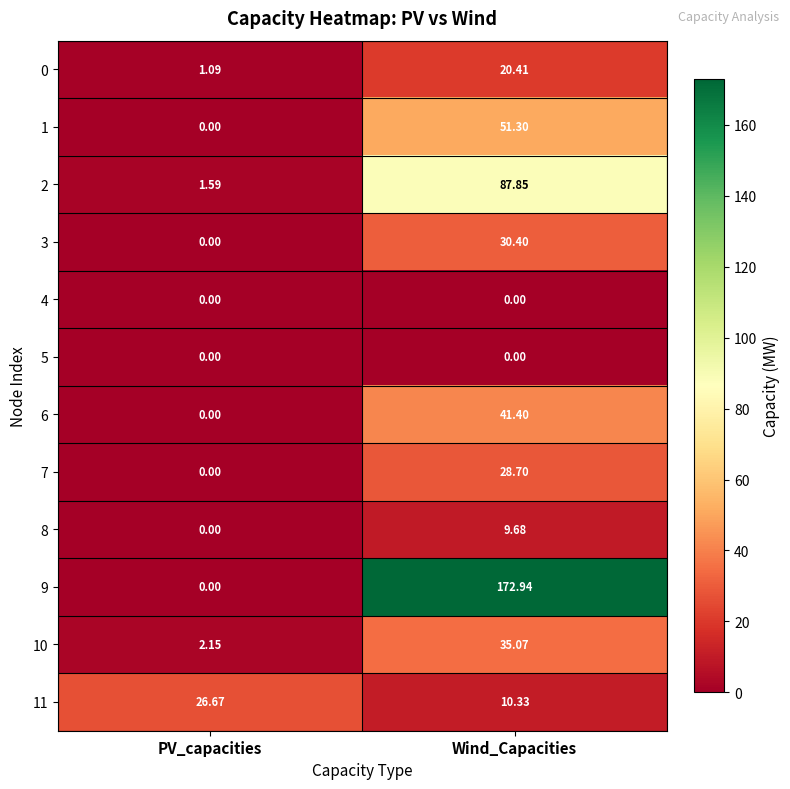

Where is 10 nearest to the value 18?

PV_capacities